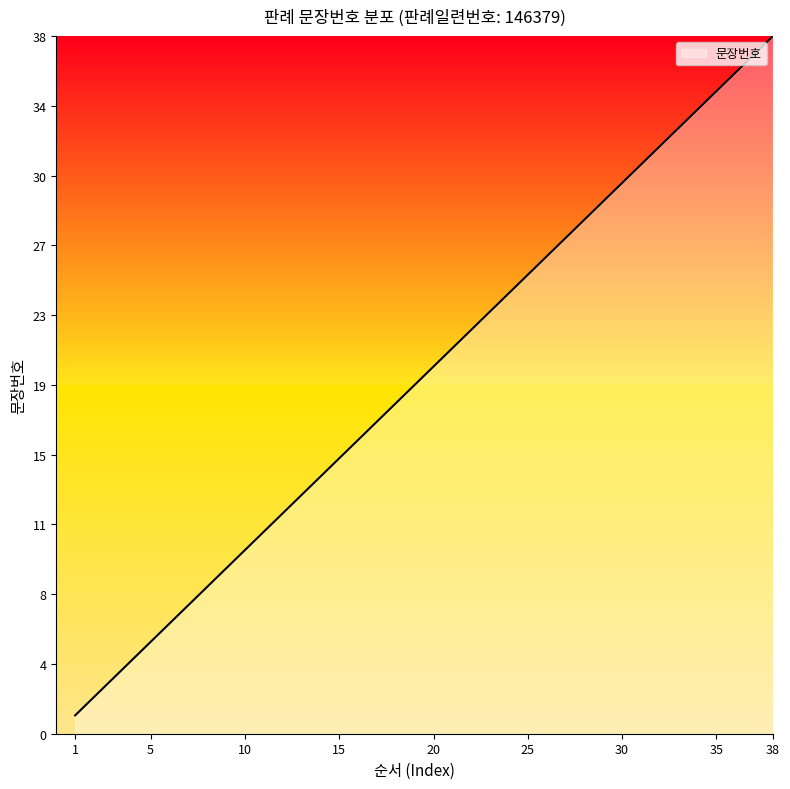

Reading left to right, what are all the values shown in this chart?

1.0	2.0	3.0	4.0	5.0	6.0	7.0	8.0	9.0	10.0	11.0	12.0	13.0	14.0	15.0	16.0	17.0	18.0	19.0	20.0	21.0	22.0	23.0	24.0	25.0	26.0	27.0	28.0	29.0	30.0	31.0	32.0	33.0	34.0	35.0	36.0	37.0	38.0